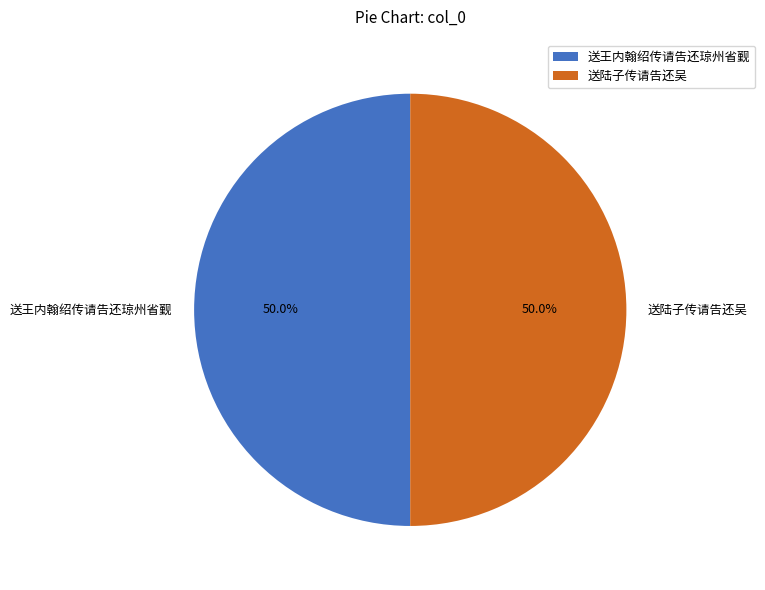

Approximately how many times larger is the value at 送王内翰绍传请告还琼州省觐 compared to 送陆子传请告还吴?

1.0